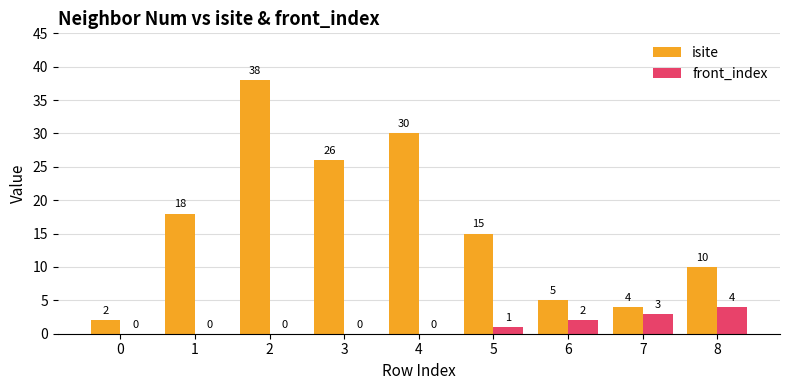

Which series has the largest total across all categories?

isite